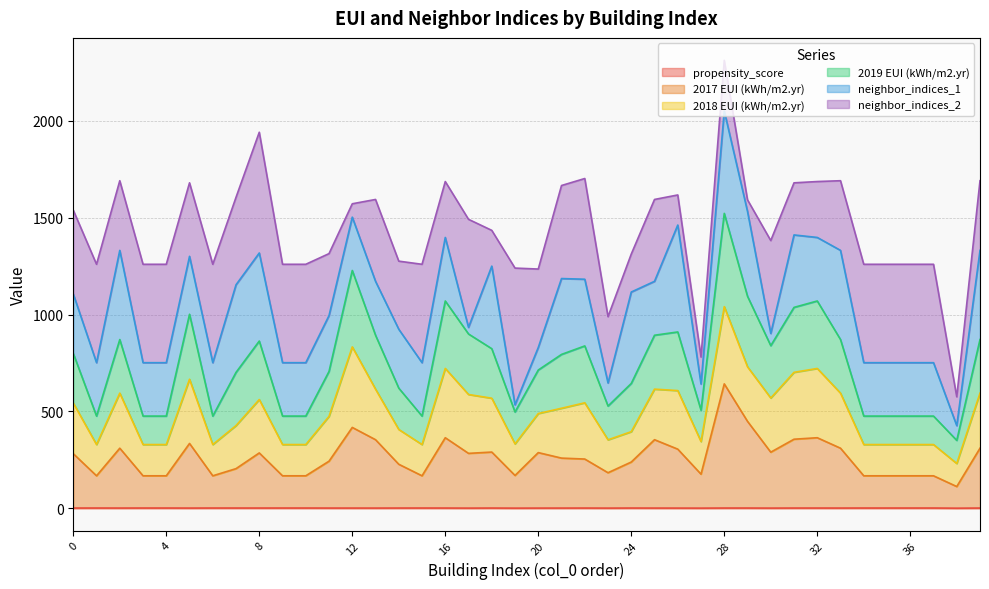

What is the average value of the propensity_score series?

0.7